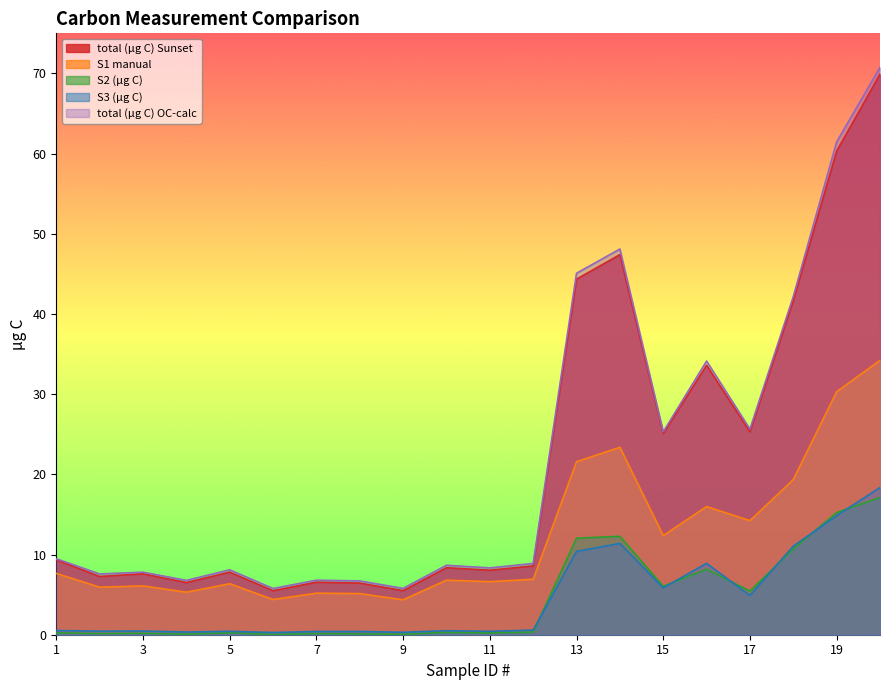

True or false: total (µg C) OC-calc and total (µg C) Sunset intersect in this chart.

False